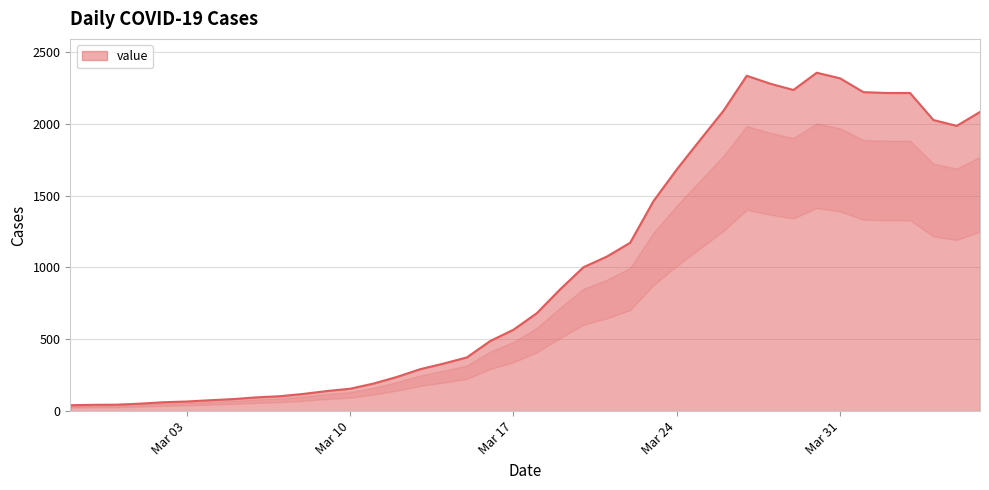

What is the difference between the maximum and minimum values?

2315